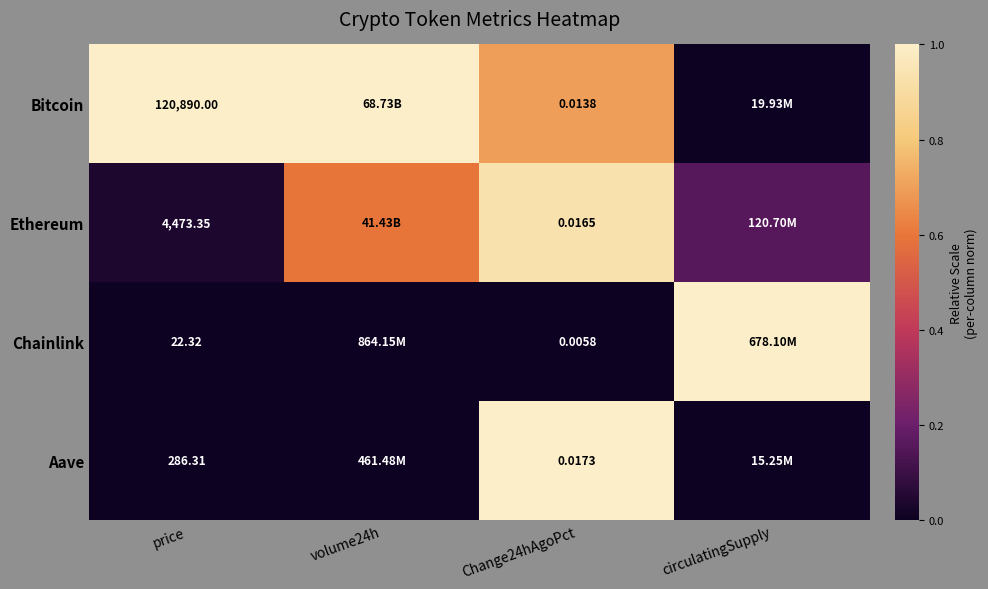

Rank the series at Change24hAgoPct from lowest to highest value.

Chainlink, Bitcoin, Ethereum, Aave